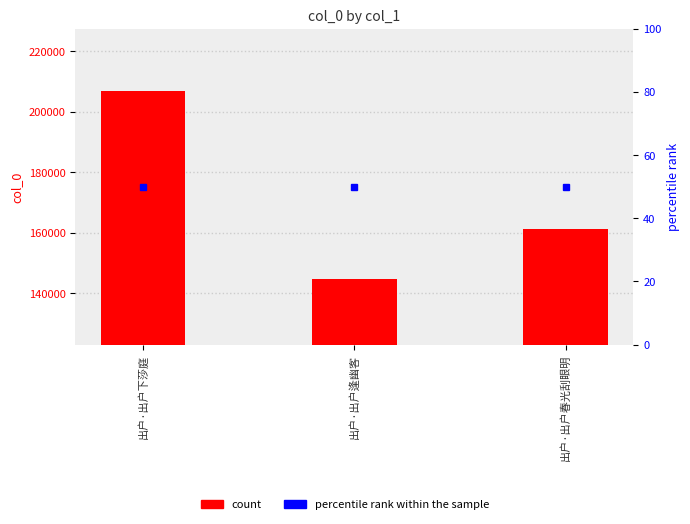

Reading left to right, what are all the values shown in this chart?

206765	144743	161289